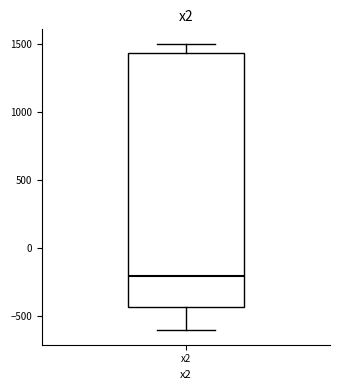

Read this box plot against the y-axis: the position of the median line, the range covered by the box, and the ends of both whiskers. The values are not printed on the chart, so give them approximately, as read against the axis.

median -200, box -450 to 1450, whiskers -600 to 1500